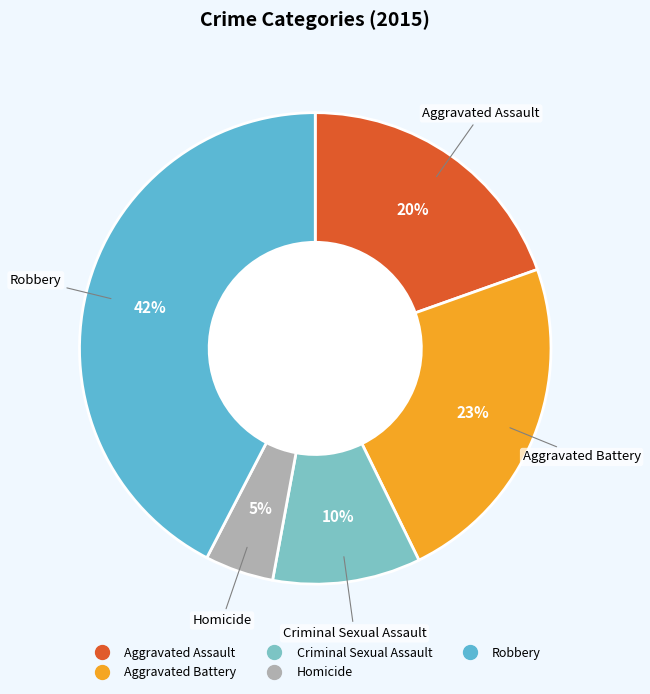

Which has a higher value, Aggravated Assault or Robbery?

Robbery